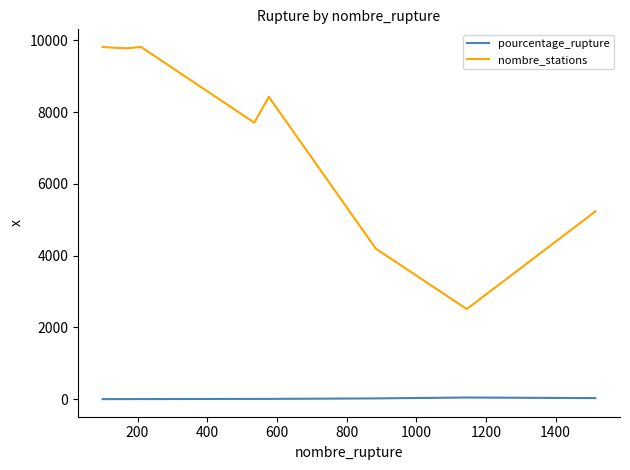

What is the difference between the maximum and minimum values in the nombre_stations series?

7305.0